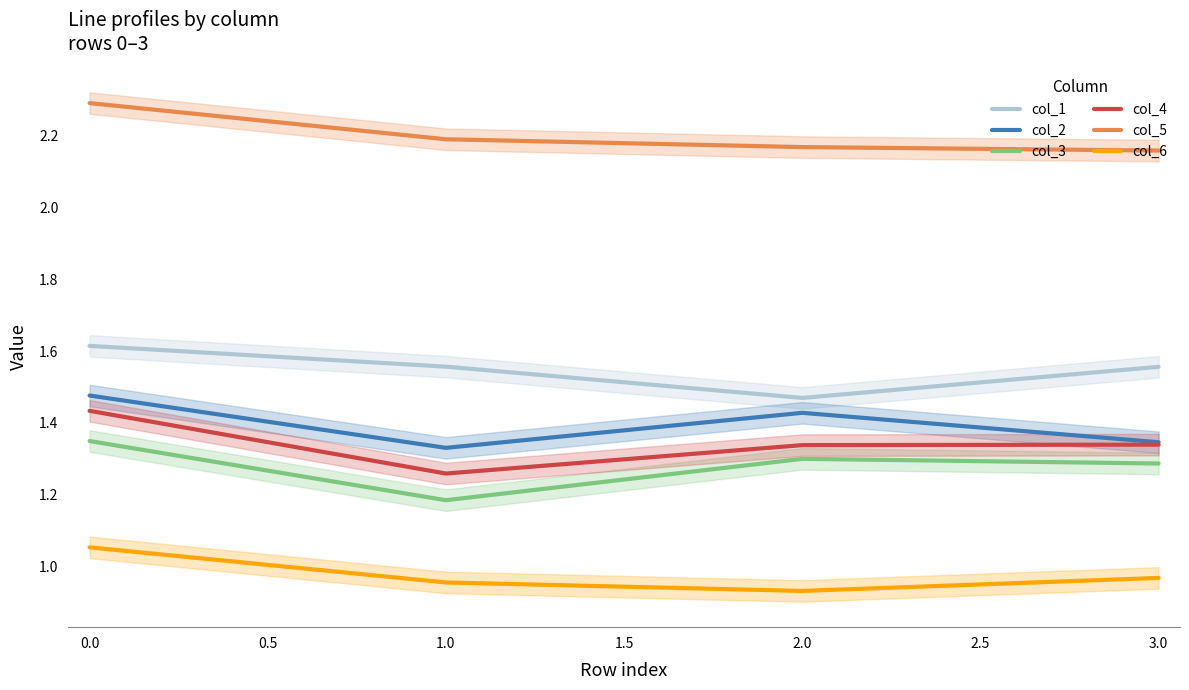

What are all the series names shown in the legend?

col_1, col_2, col_3, col_4, col_5, col_6